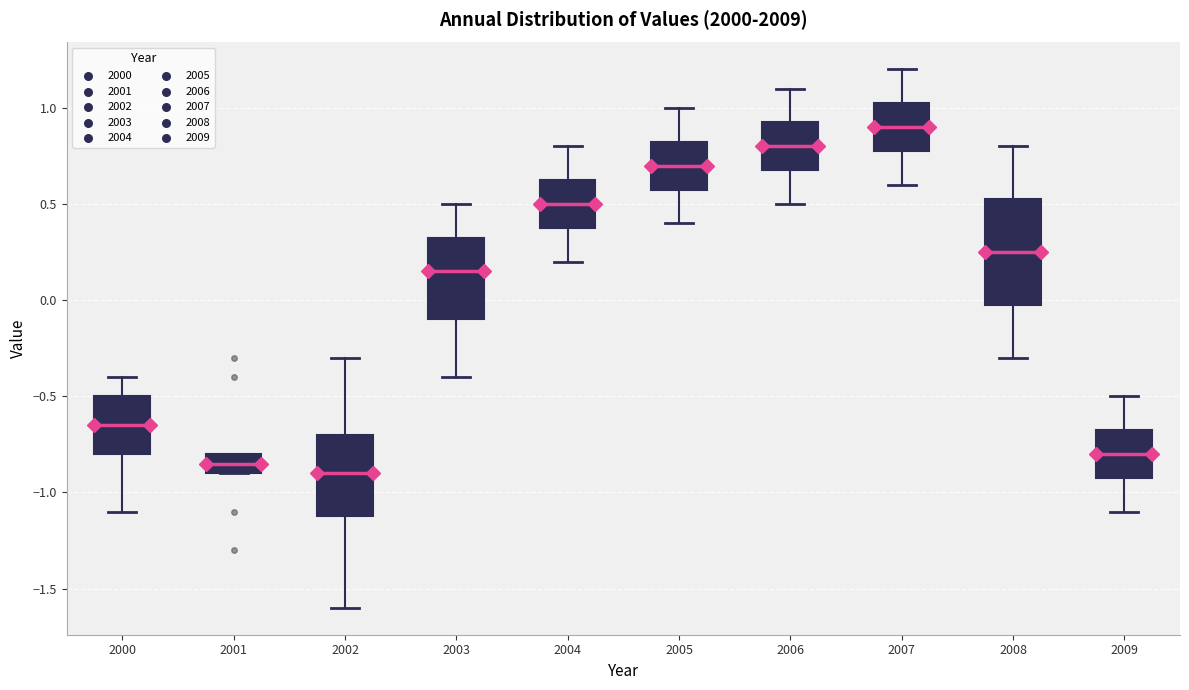

Reading left to right, read every box against the y-axis: the position of its median line, the range the box covers, and the ends of its whiskers. The values are not printed on the chart, so give them approximately, as read against the axis.

2000: median -0.65, box -0.80 to -0.50, whiskers -1.10 to -0.40
2001: median -0.85, box -0.90 to -0.80, whiskers -0.90 to -0.80
2002: median -0.90, box -1.10 to -0.70, whiskers -1.60 to -0.30
2003: median 0.15, box -0.10 to 0.35, whiskers -0.40 to 0.50
2004: median 0.50, box 0.40 to 0.65, whiskers 0.20 to 0.80
2005: median 0.70, box 0.60 to 0.85, whiskers 0.40 to 1.00
2006: median 0.80, box 0.70 to 0.95, whiskers 0.50 to 1.10
2007: median 0.90, box 0.80 to 1.05, whiskers 0.60 to 1.20
2008: median 0.25, box 0.00 to 0.55, whiskers -0.30 to 0.80
2009: median -0.80, box -0.90 to -0.65, whiskers -1.10 to -0.50